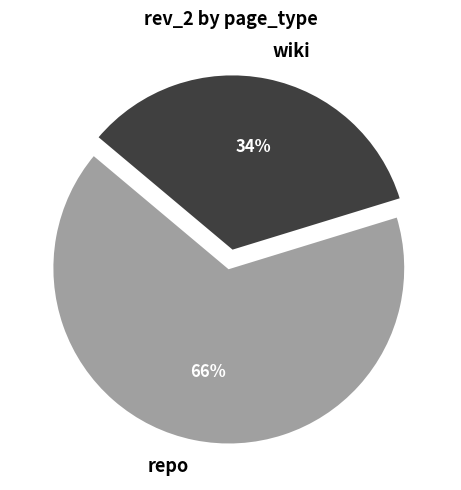

Which slice is the smallest?

wiki